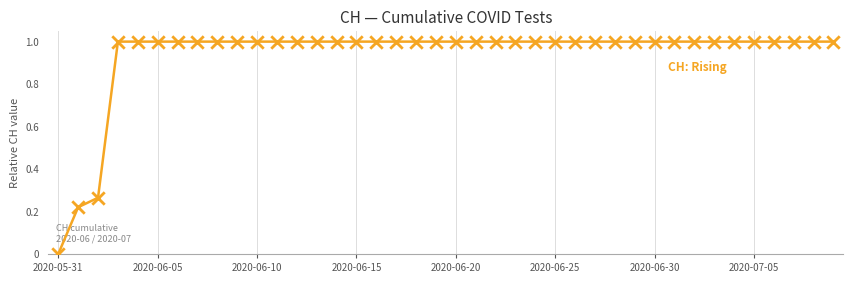

What is the greatest value displayed?

1.0